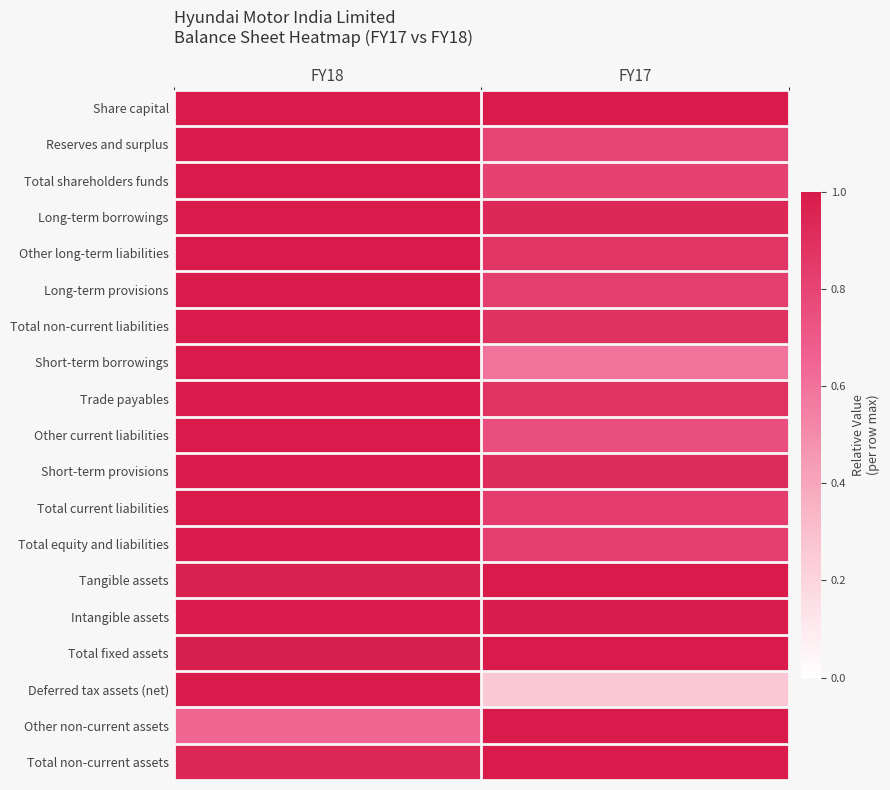

What is the total value across all series at FY17?

16.2